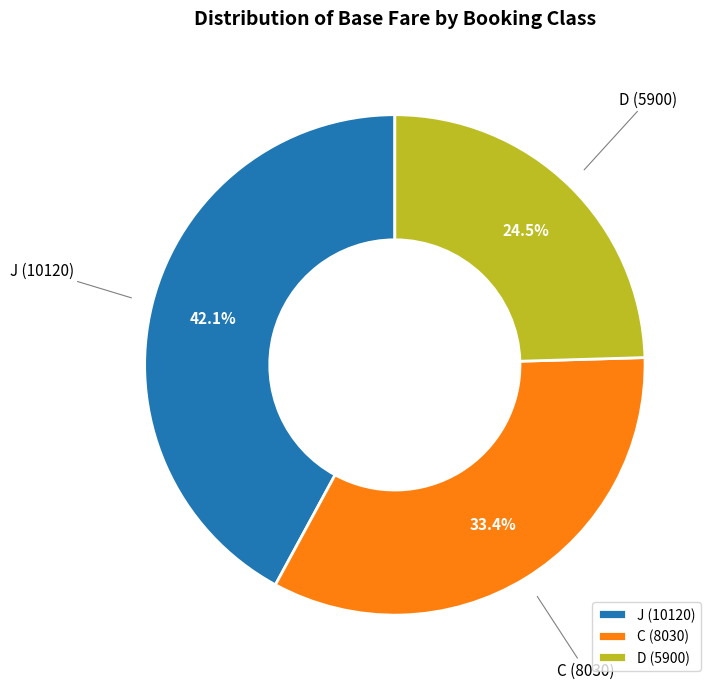

True or false: D accounts for 32% of the total.

False